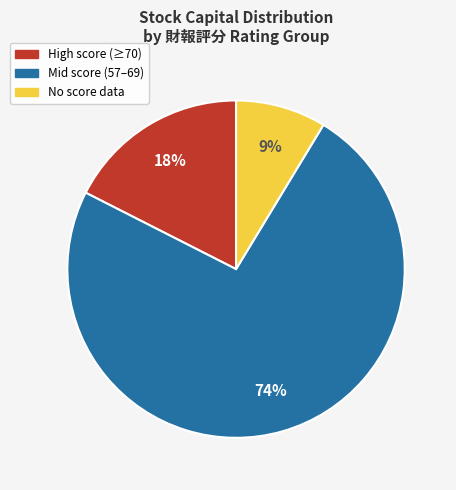

Is there any slice that represents more than half of the pie?

Yes